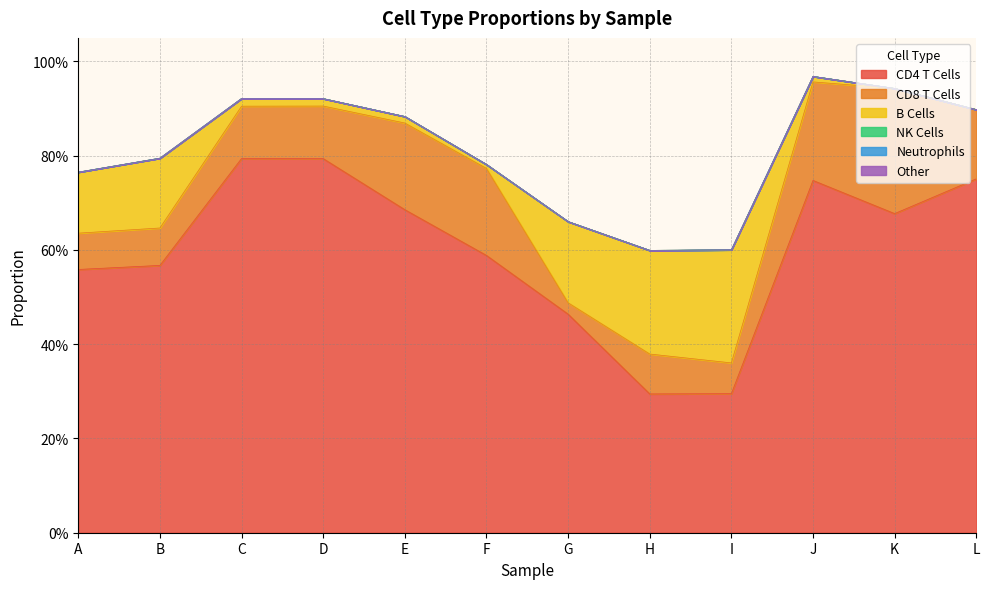

Reading right to left, extract all data points from this chart.

CD4 T Cells: L=0.8	K=0.7	J=0.7	I=0.3	H=0.3	G=0.5	F=0.6	E=0.7	D=0.8	C=0.8	B=0.6	A=0.6
CD8 T Cells: L=0.1	K=0.3	J=0.2	I=0.1	H=0.1	G=0.0	F=0.2	E=0.2	D=0.1	C=0.1	B=0.1	A=0.1
B Cells: L=0.0	K=0.0	J=0.0	I=0.2	H=0.2	G=0.2	F=0.0	E=0.0	D=0.0	C=0.0	B=0.1	A=0.1
NK Cells: L=0.0	K=0.0	J=0.0	I=0.0	H=0.0	G=0.0	F=0.0	E=0.0	D=0.0	C=0.0	B=0.0	A=0.0
Neutrophils: L=0.0	K=0.0	J=0.0	I=0.0	H=0.0	G=0.0	F=0.0	E=0.0	D=0.0	C=0.0	B=0.0	A=0.0
Other: L=0.0	K=0.0	J=0.0	I=0.0	H=0.0	G=0.0	F=0.0	E=0.0	D=0.0	C=0.0	B=0.0	A=0.0